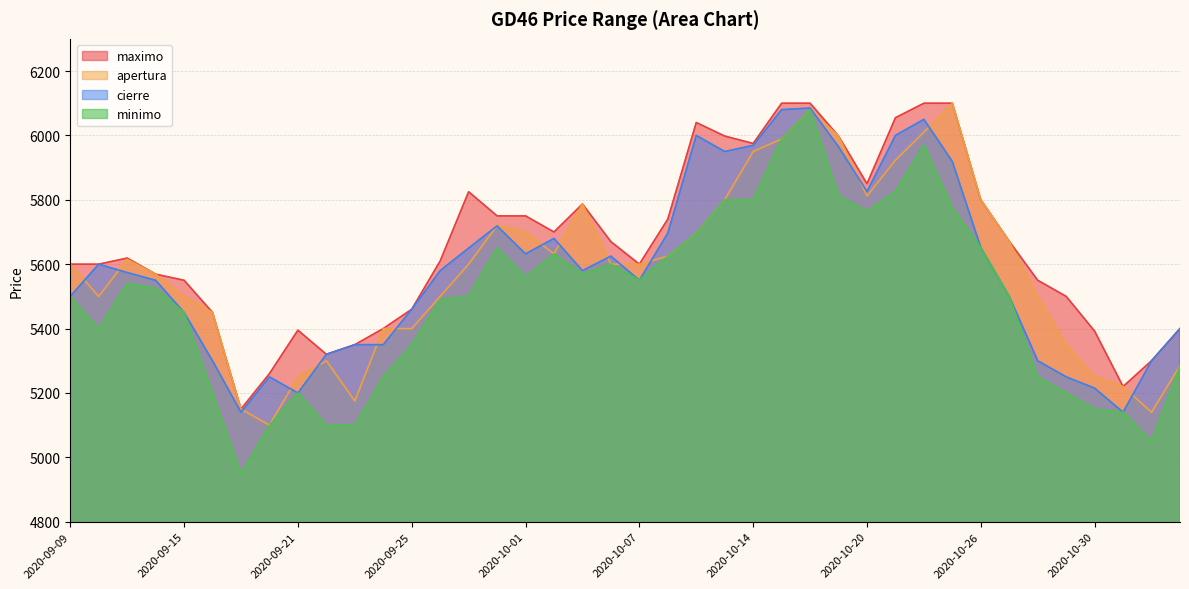

What position from the right is 2020-09-10?

39